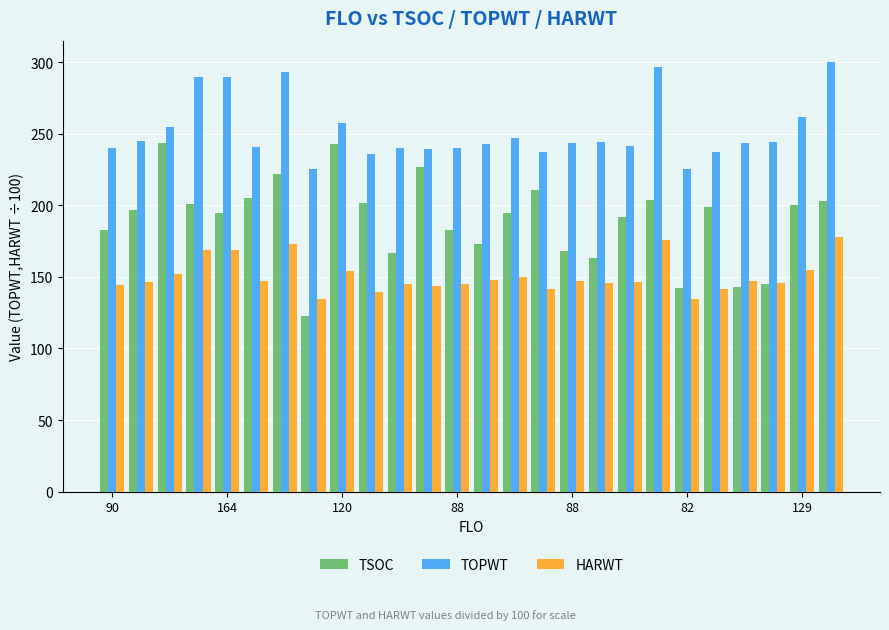

What is the sum of all TSOC values?

4930.0